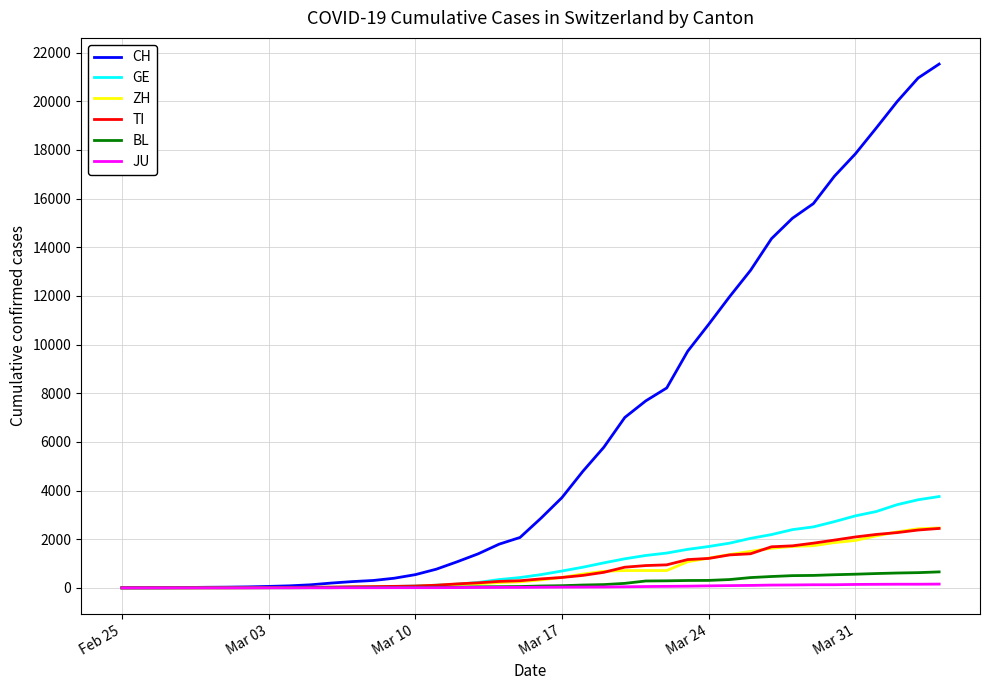

Which series has the largest total across all categories?

CH